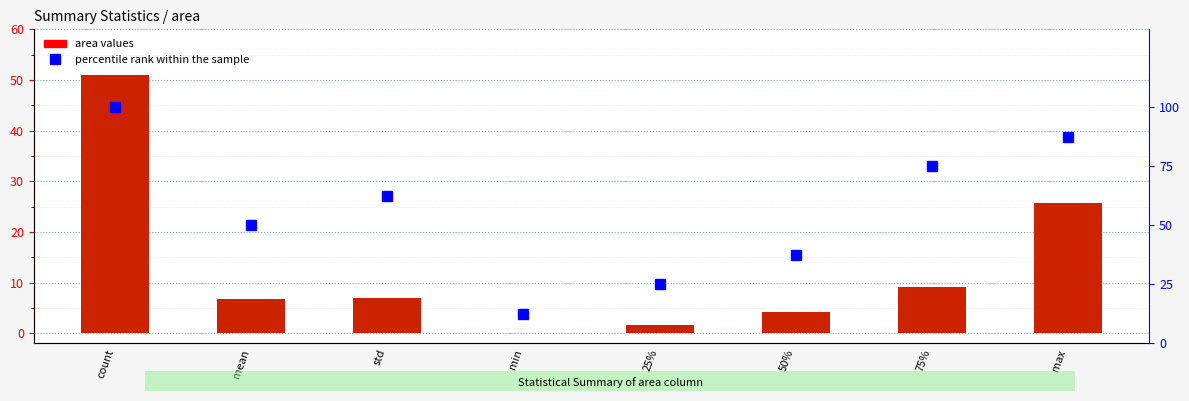

Does the chart contain stacked bars?

No